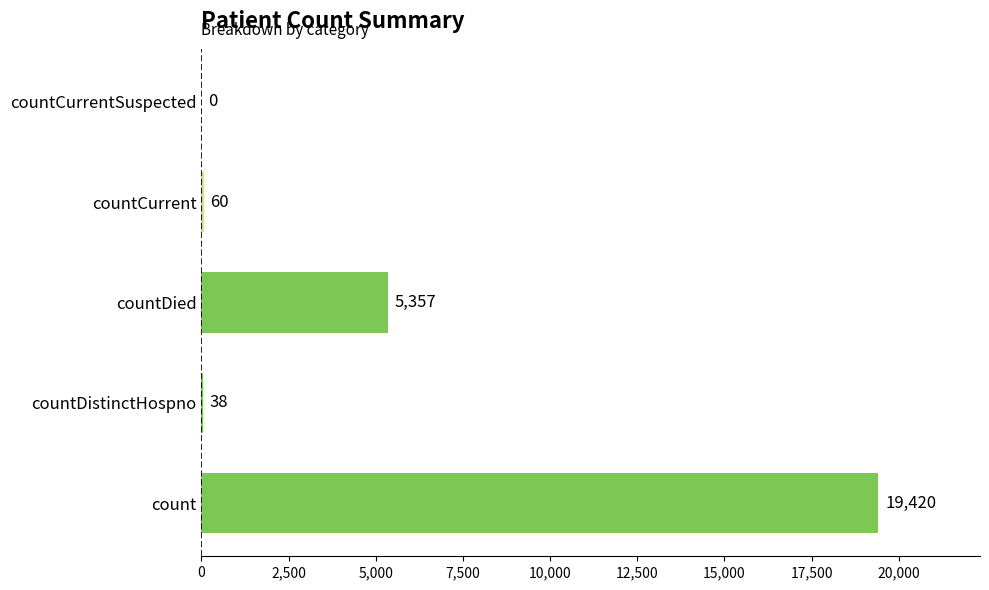

The value at countCurrentSuspected is 6443. True or false?

False